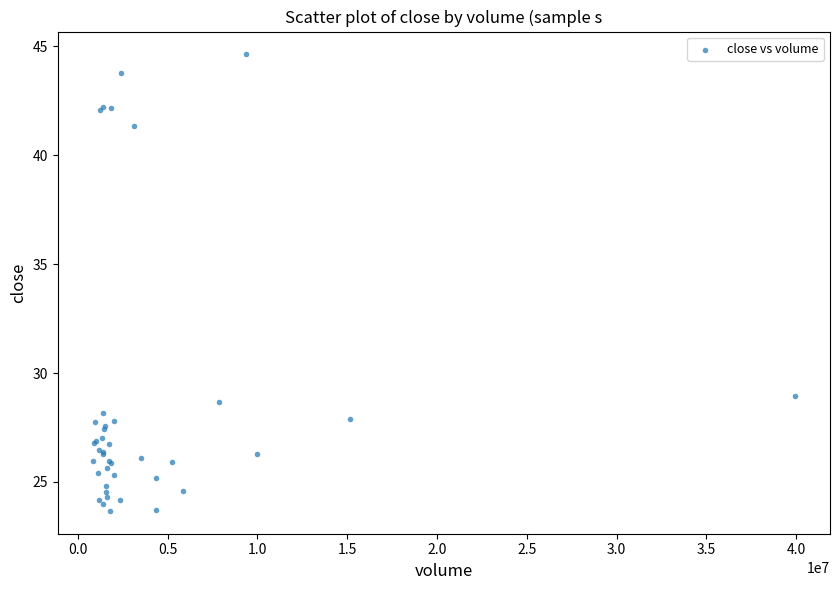

What Y value in the scatter plot is closest to 34?

28.9